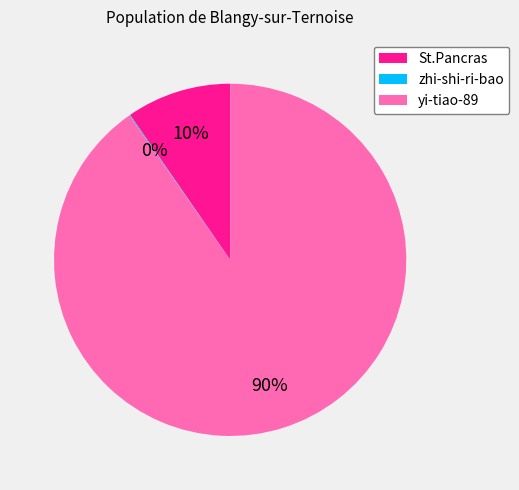

To the nearest percent, what percentage of the pie is St.Pancras?

10%